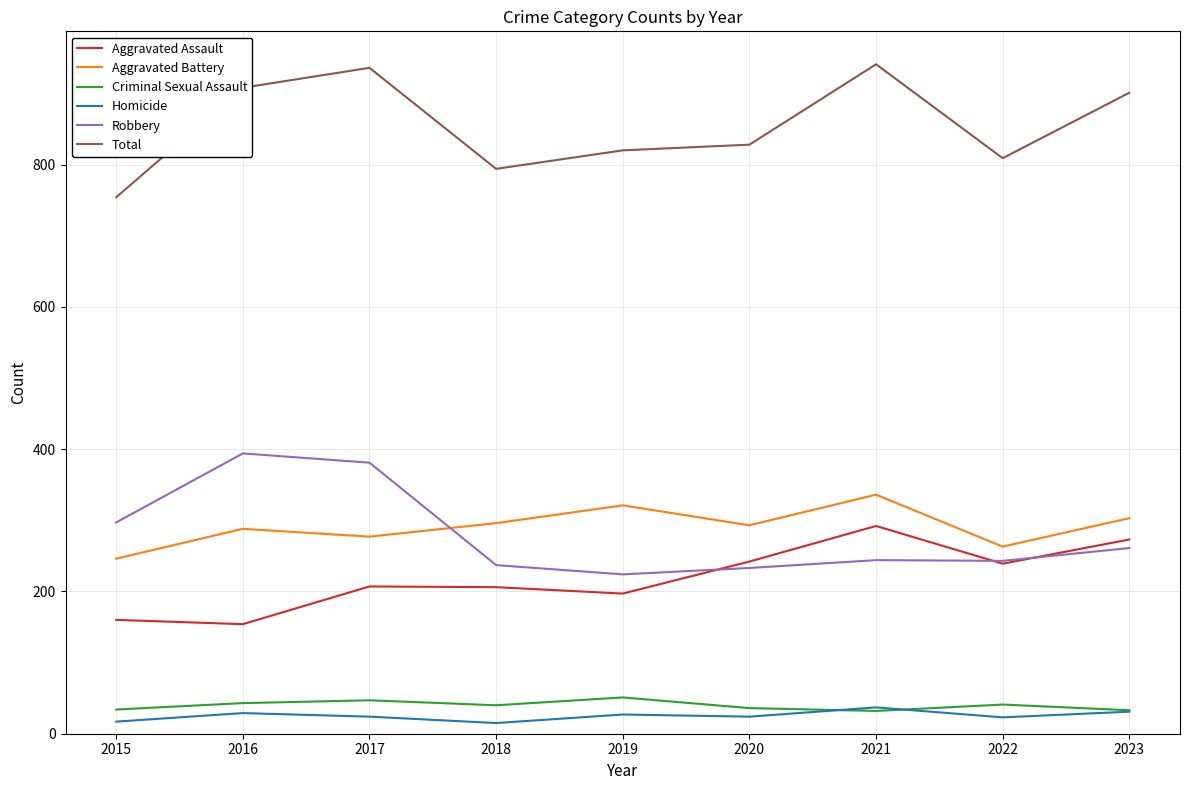

How many interior local valleys does the Total series have?

2